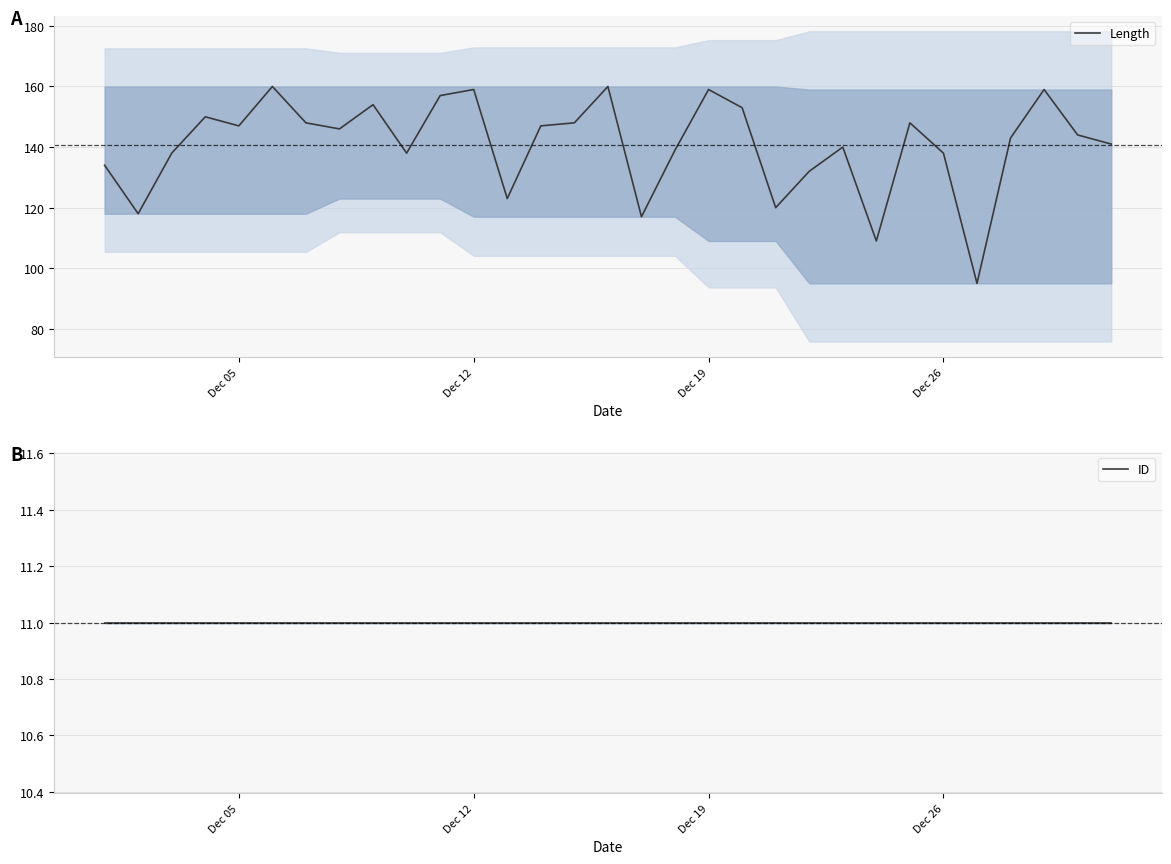

True or false: Length and ID cross at least once.

False